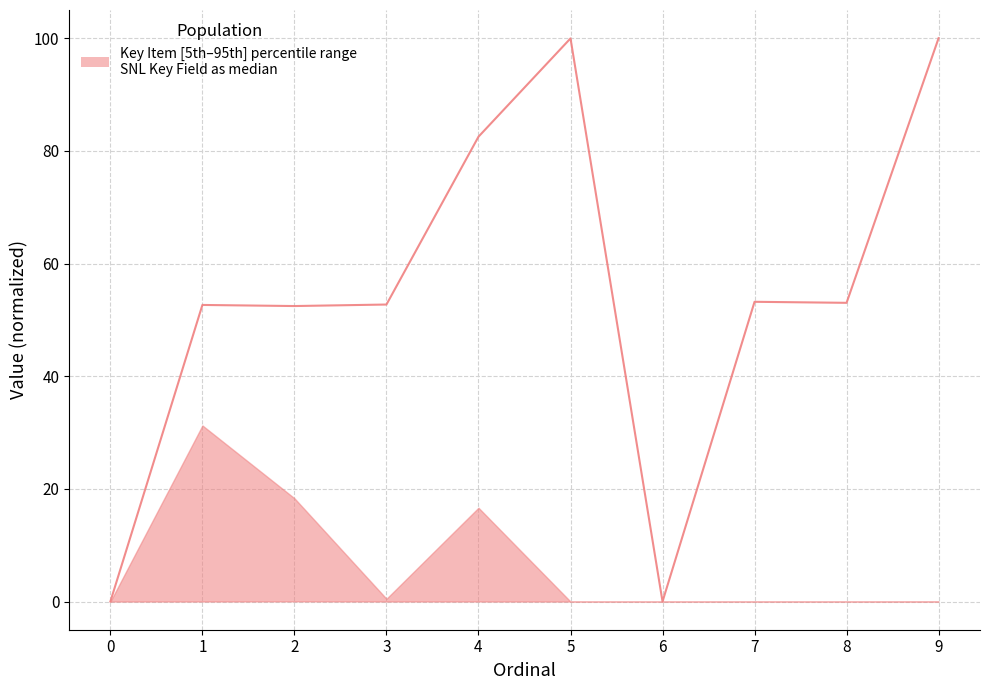

At which category does the data reach its first local valley?

2